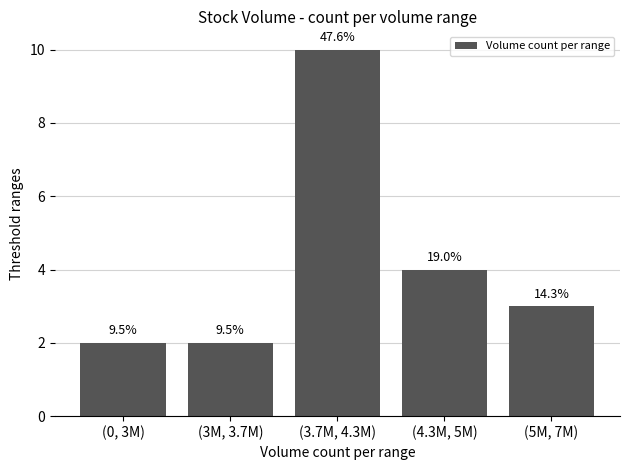

Does the chart contain any negative values?

No